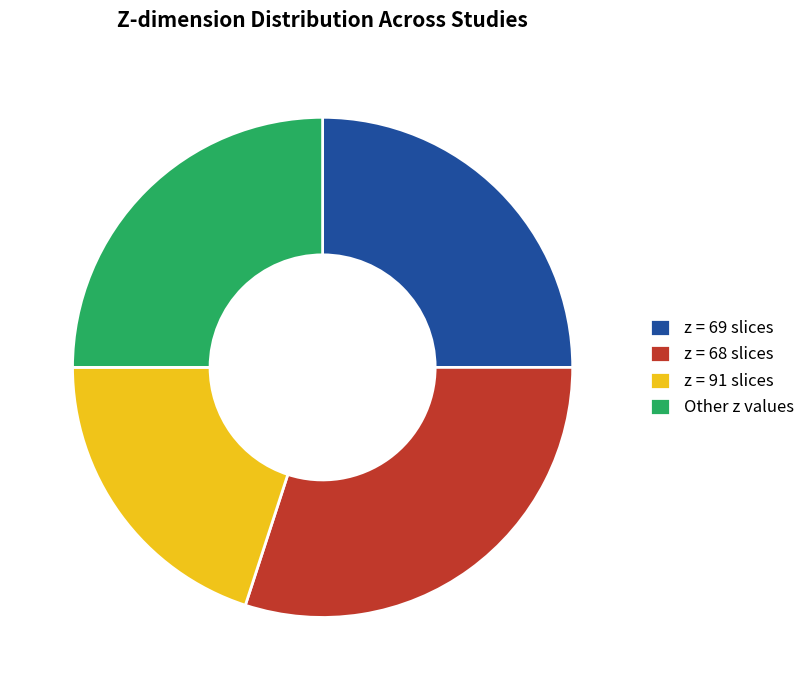

Which slice is the largest?

z = 68 slices